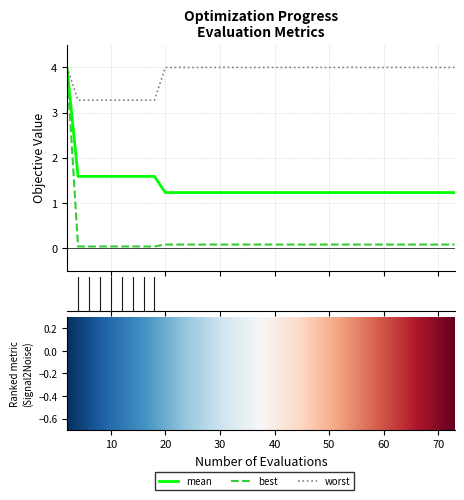

True or false: best and worst cross at least once.

False